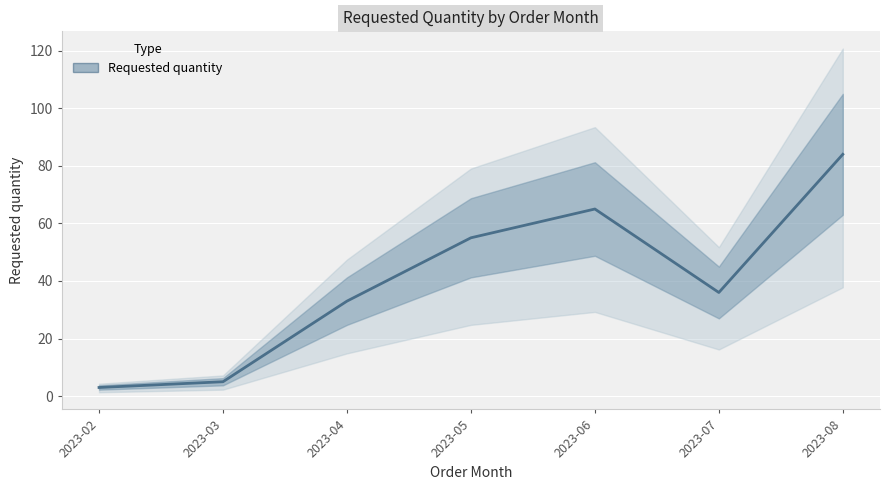

Rank the categories by value from lowest to highest.

2023-02, 2023-03, 2023-04, 2023-07, 2023-05, 2023-06, 2023-08